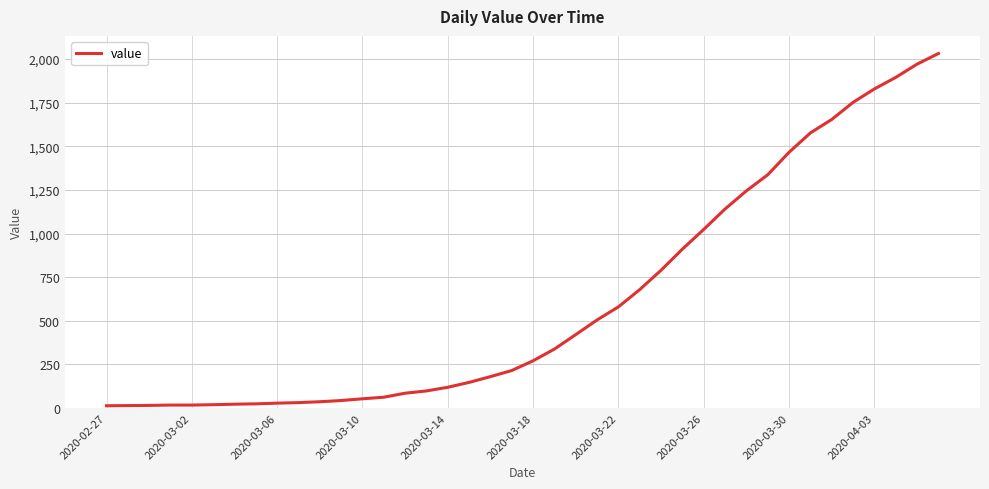

Is this an area chart (filled region under the line)?

No